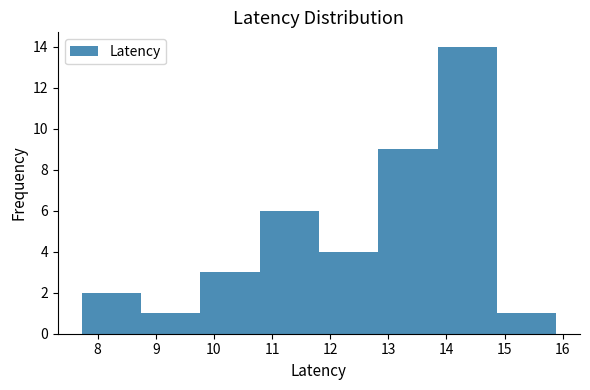

What is the height of the bar covering 11.8 to 12.8 on the x-axis? Neither the bar edges nor the heights are printed on the chart, so give them approximately, as read against the axes.

4